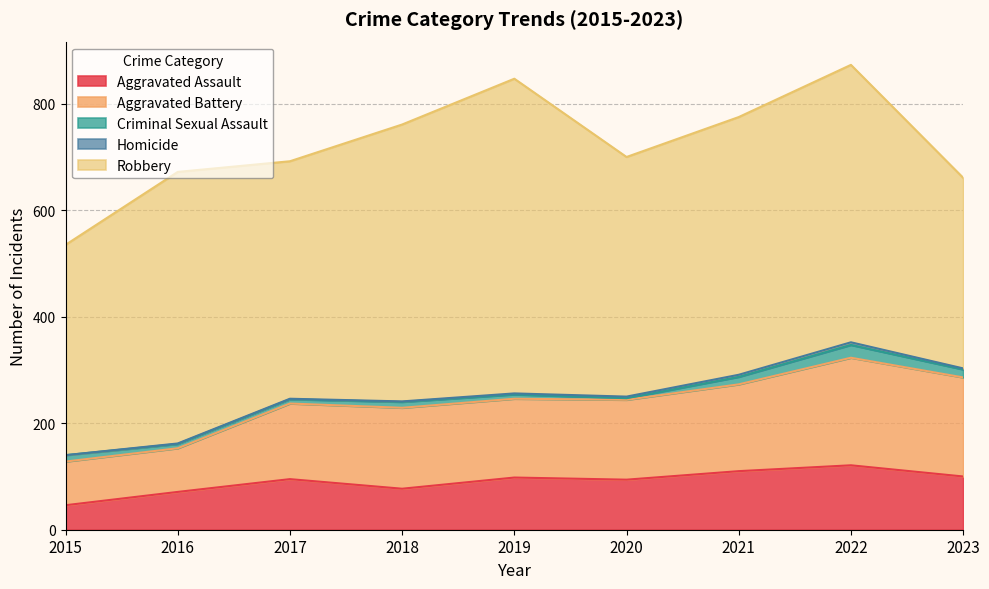

True or false: Aggravated Assault and Homicide intersect in this chart.

False